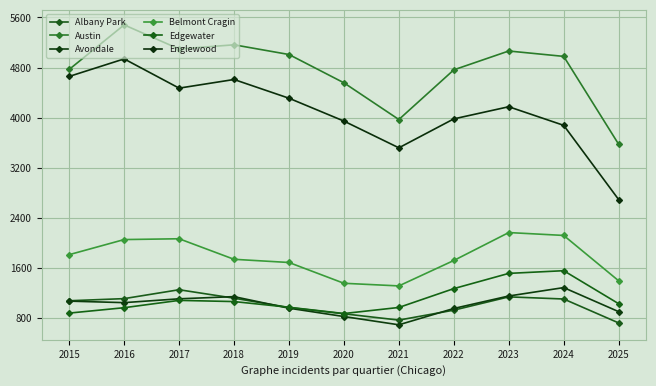

What is the minimum value for Austin?

3575